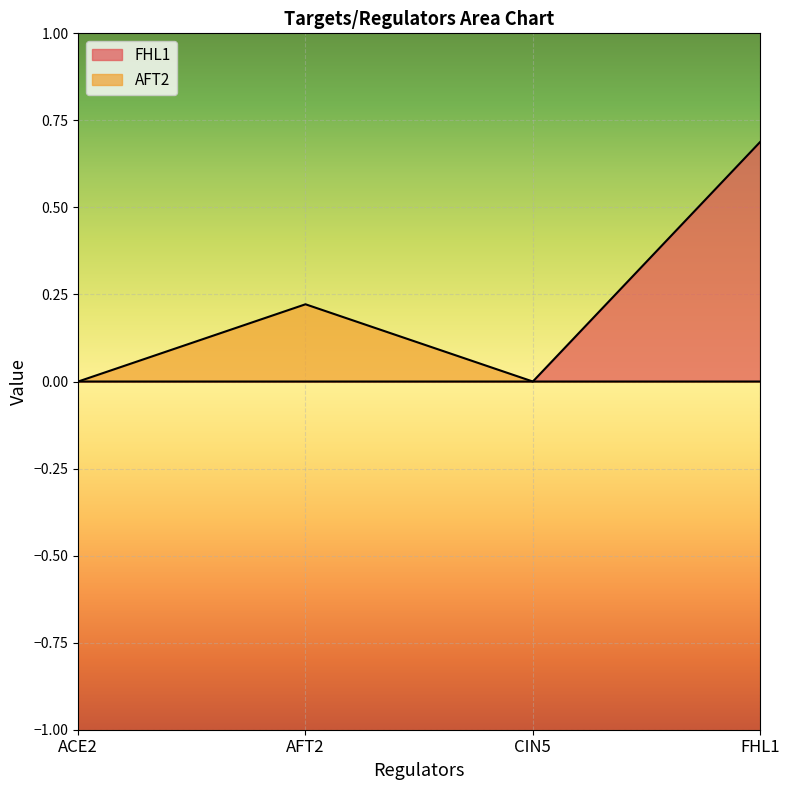

The value of FHL1 at FHL1 is 1.0. True or false?

False